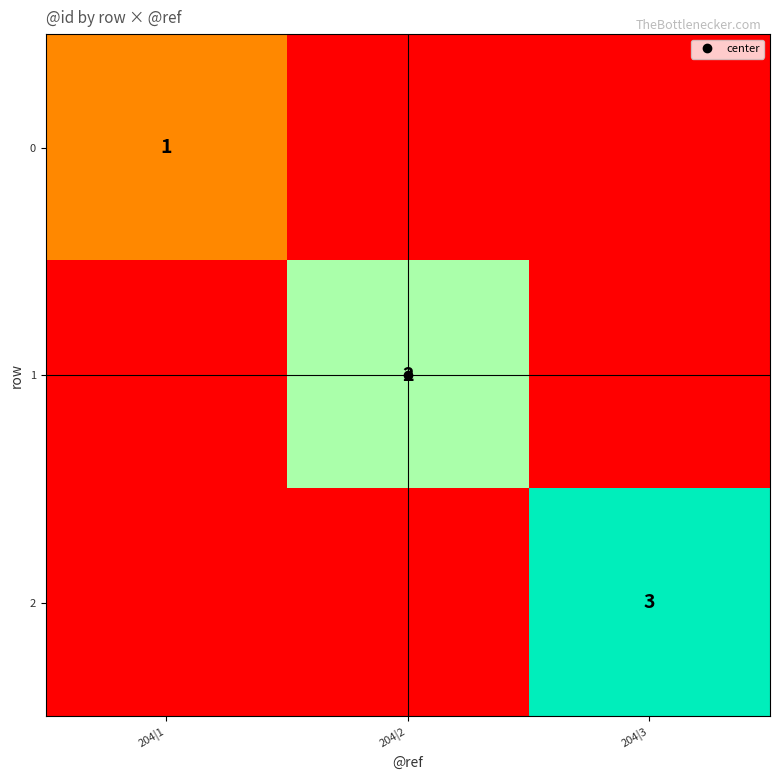

Which series has the largest range (max minus min)?

2